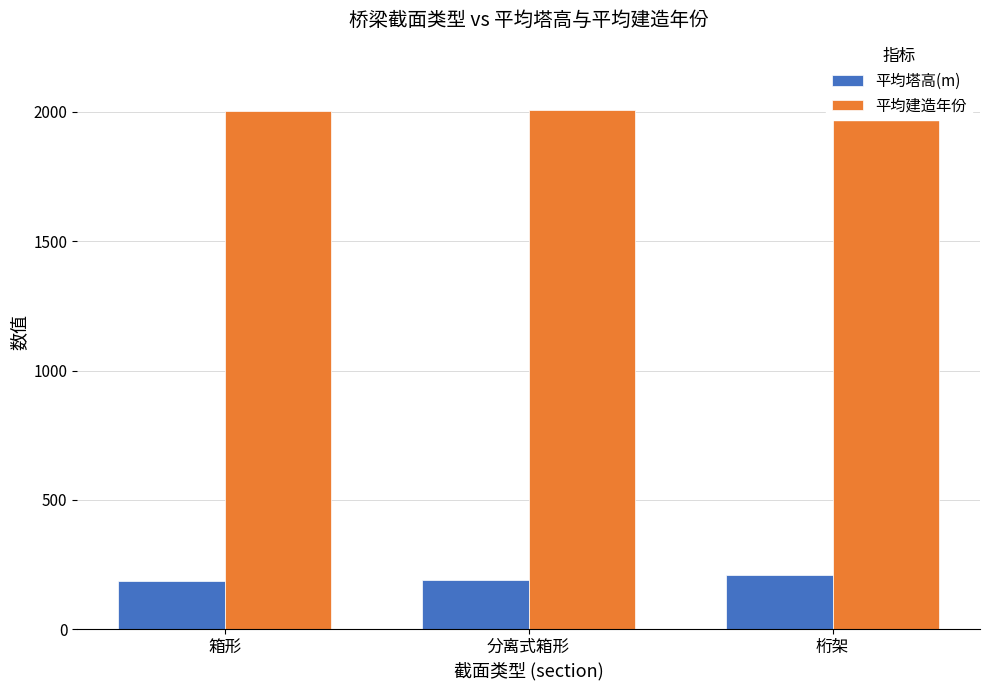

At which category does the chart reach its peak across all series?

桁架